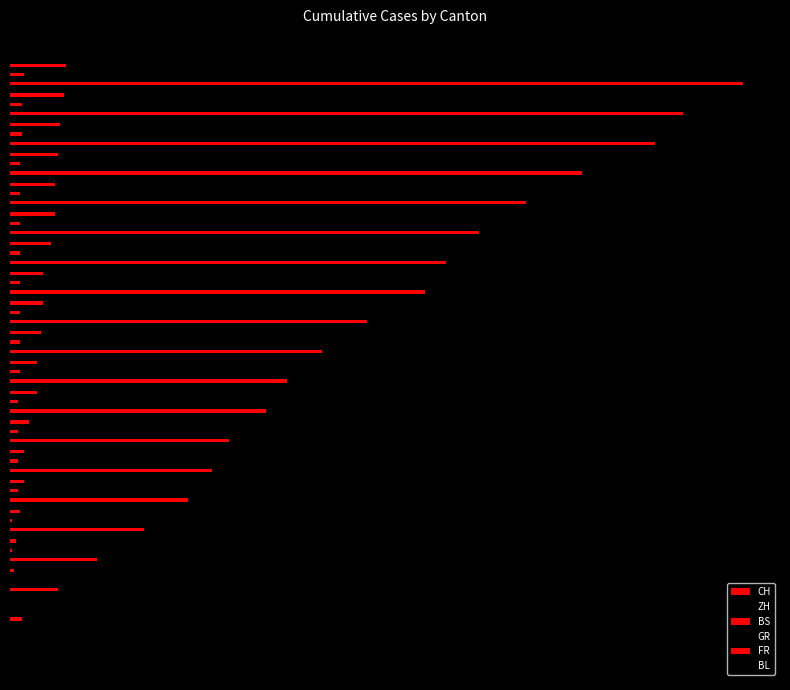

How many bars are there in total?

120